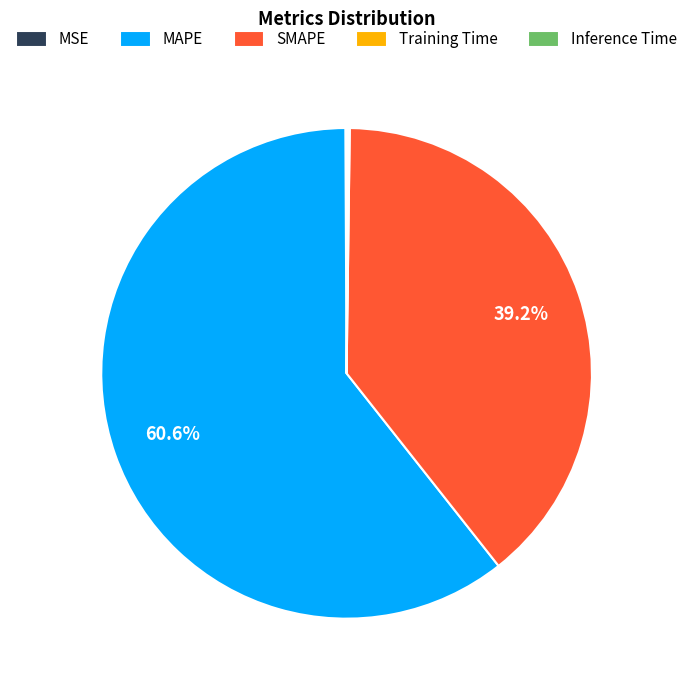

Which category accounts for the majority?

MAPE